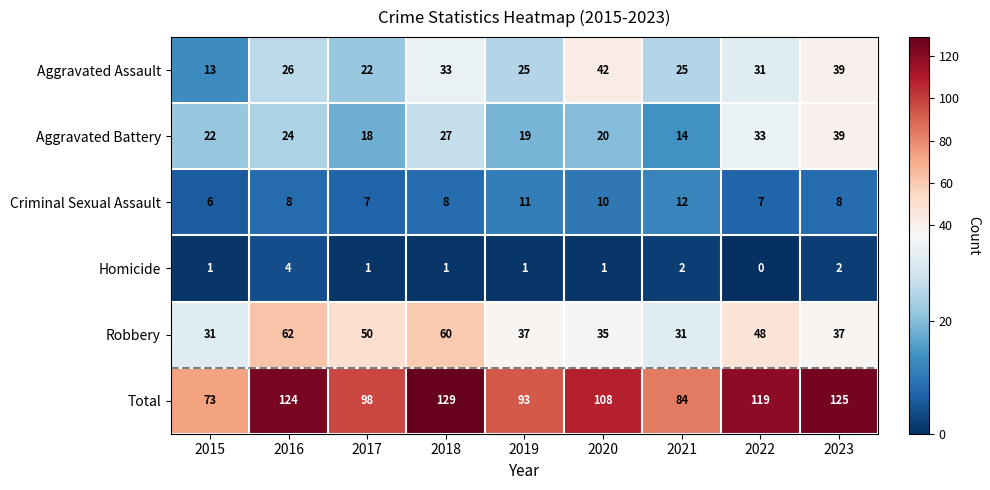

Where is Aggravated Assault nearest to the value 27?

2016